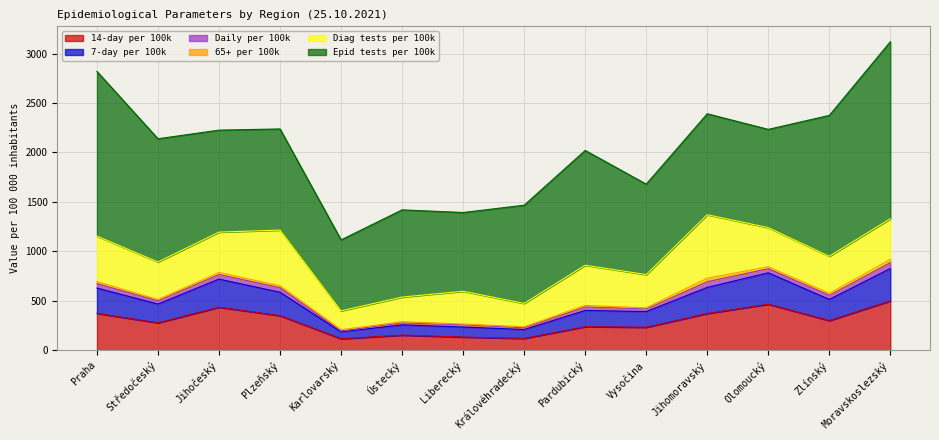

Is the value of Daily per 100k at Karlovarský greater than the value of Epid tests per 100k at Zlínský?

No